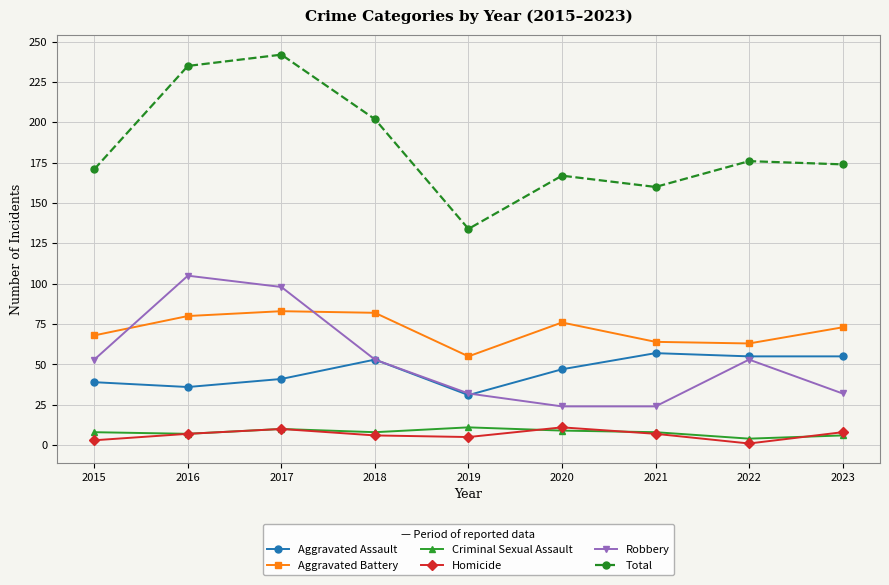

The Homicide series shows 6 at 2018. True or false?

True